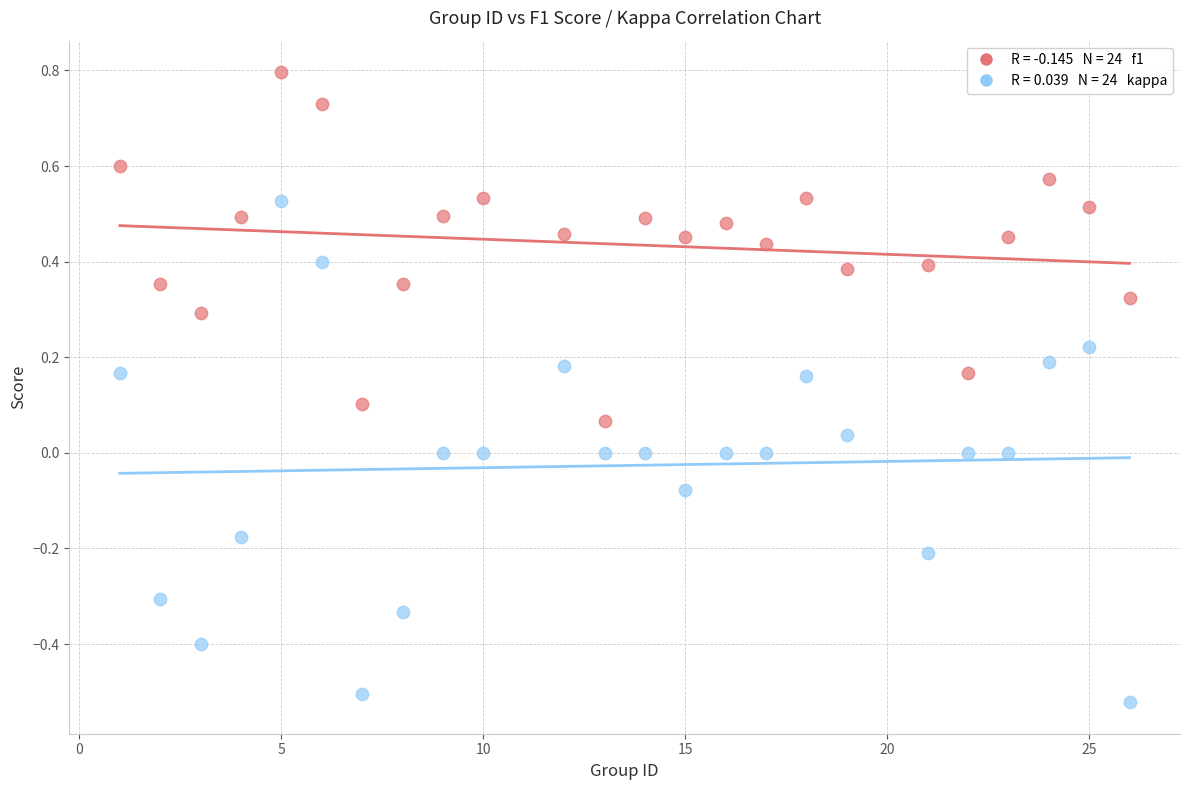

Across all data points, what is the range of Y values (max minus min)?

1.3